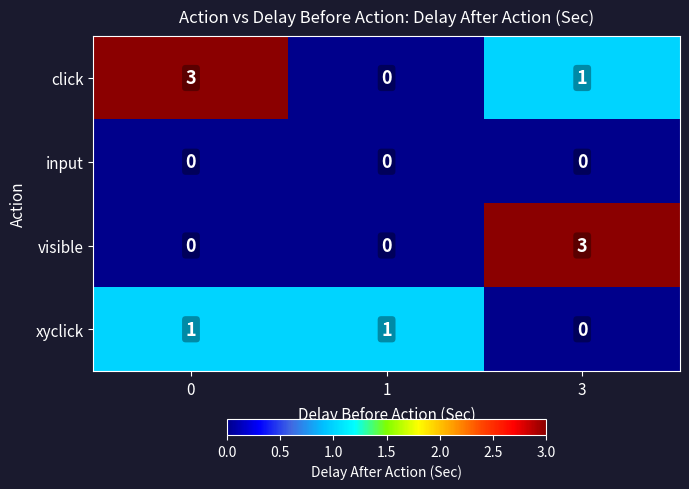

Between 0 and 3, which series saw the biggest shift?

visible